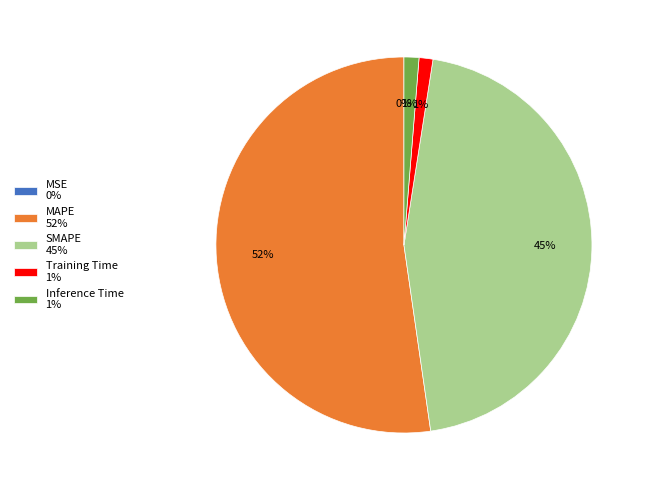

Is there any slice that represents more than half of the pie?

Yes